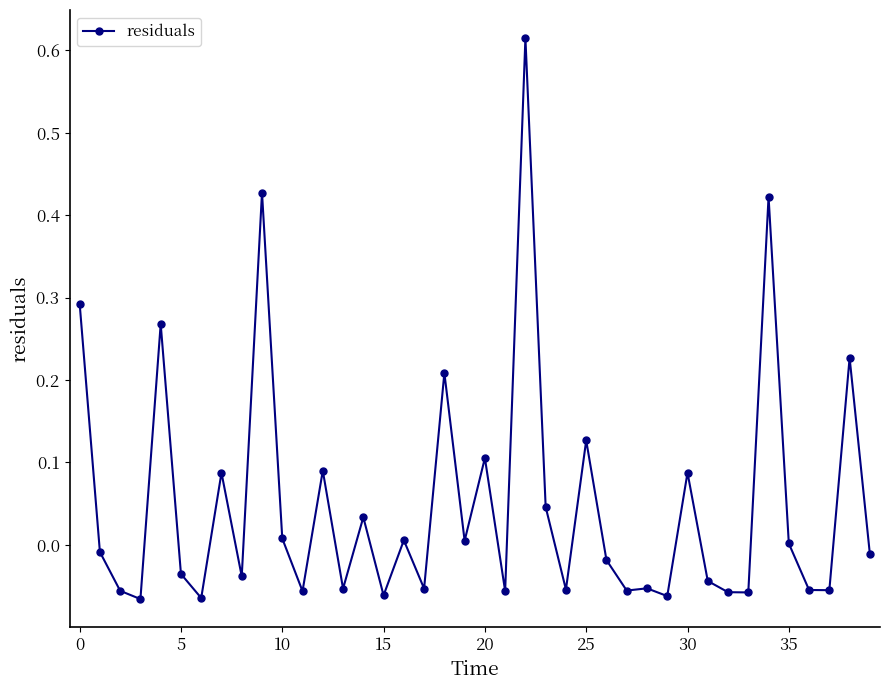

True or false: there are more than 2 points higher than both neighbors.

True